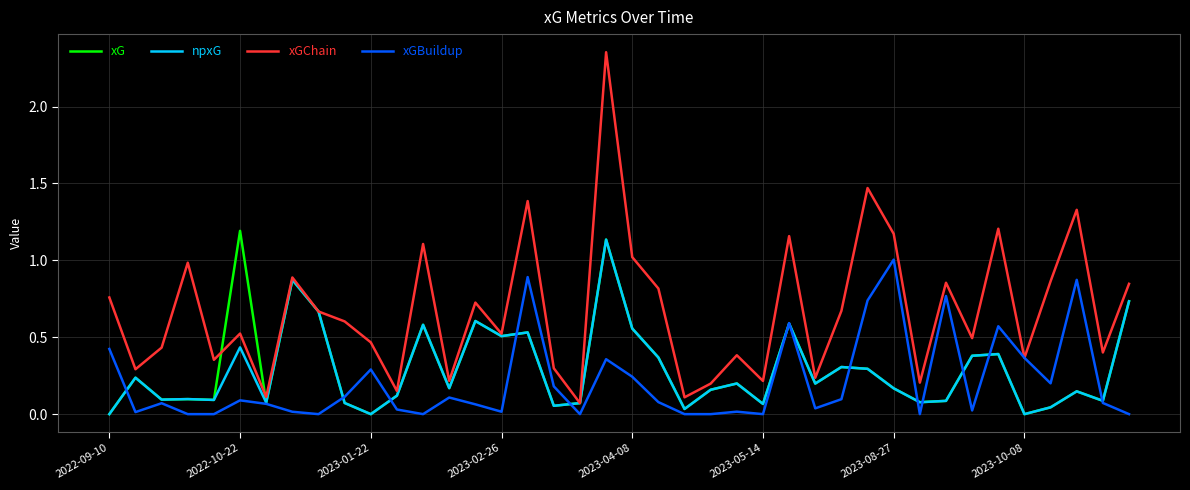

In xG, how many points are lower than both neighbors (excluding endpoints)?

13